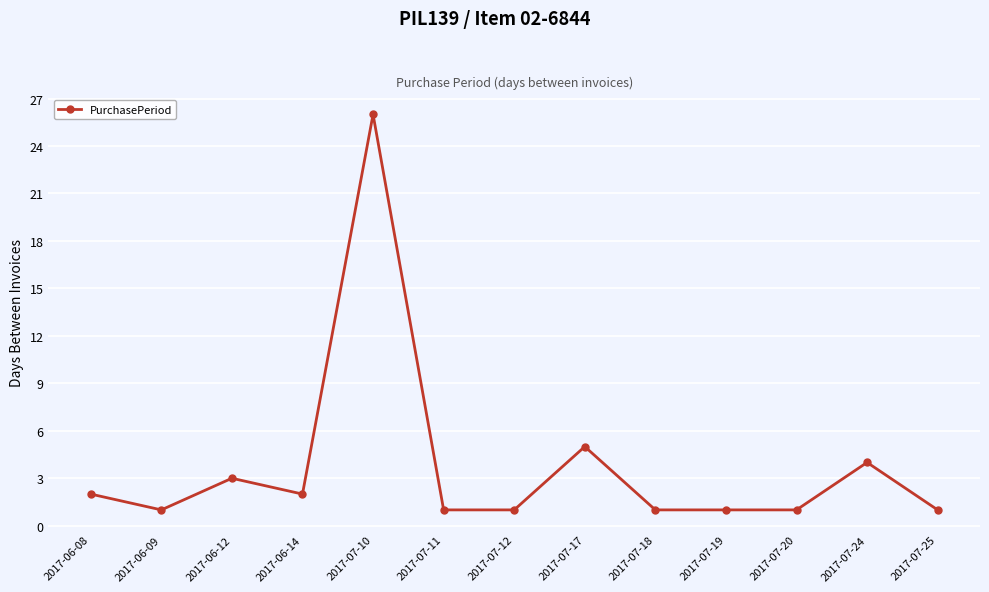

Is this an area chart (filled region under the line)?

No